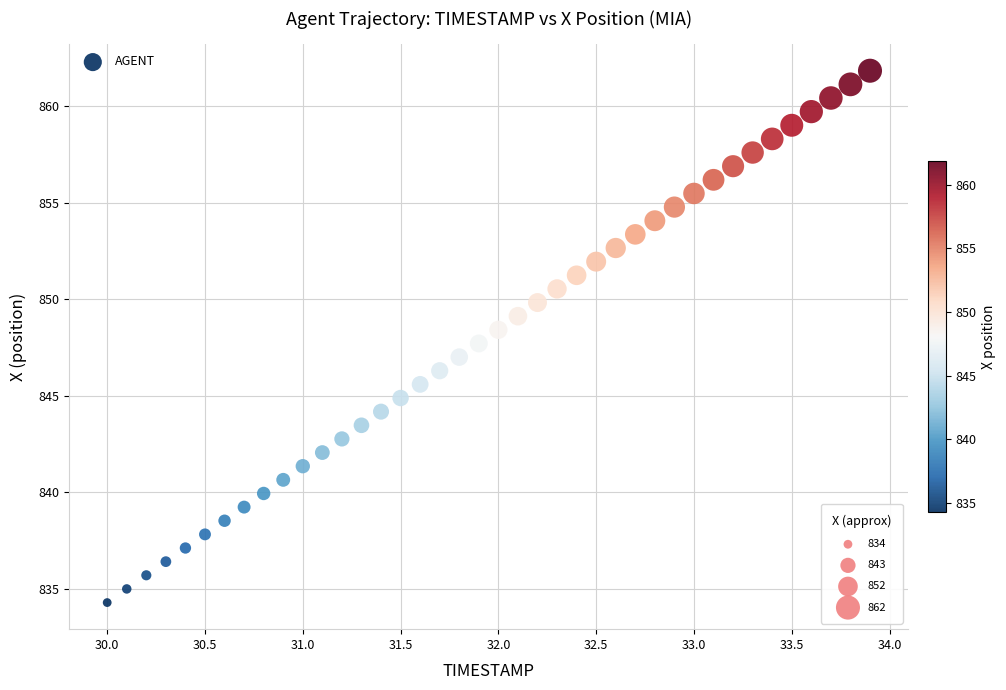

What is the range of X values (max minus min)?

3.9